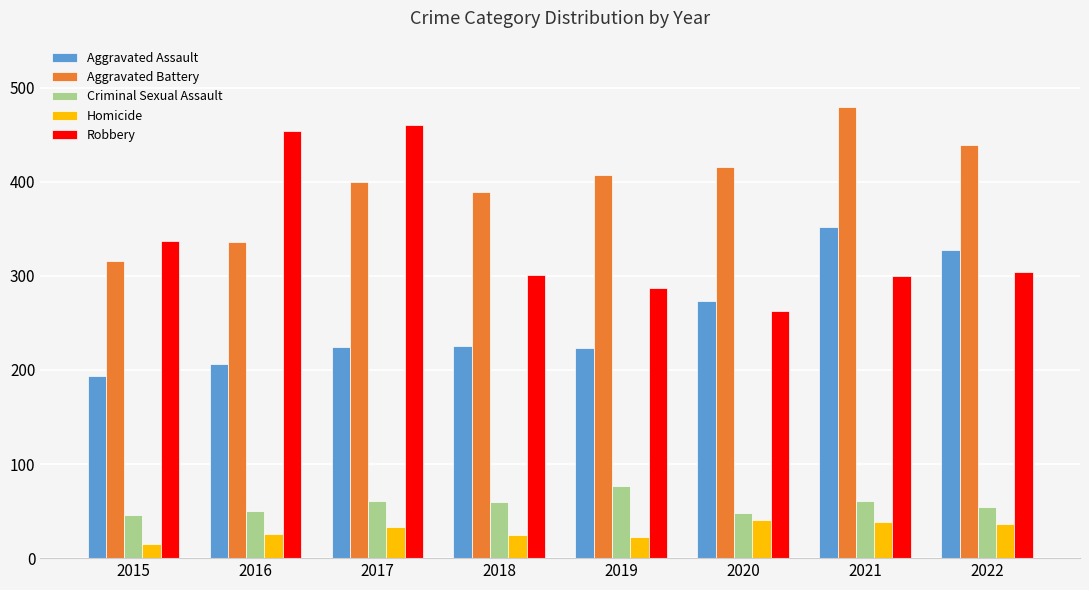

What is the value of the Aggravated Assault bar at the 6th from the left?

273